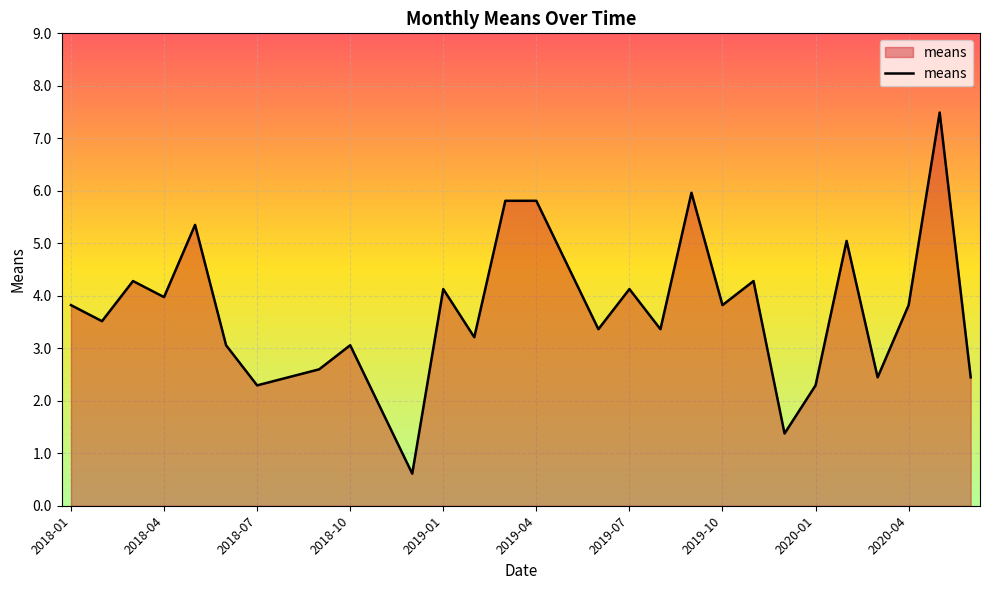

What is the maximum value shown in the chart?

7.5